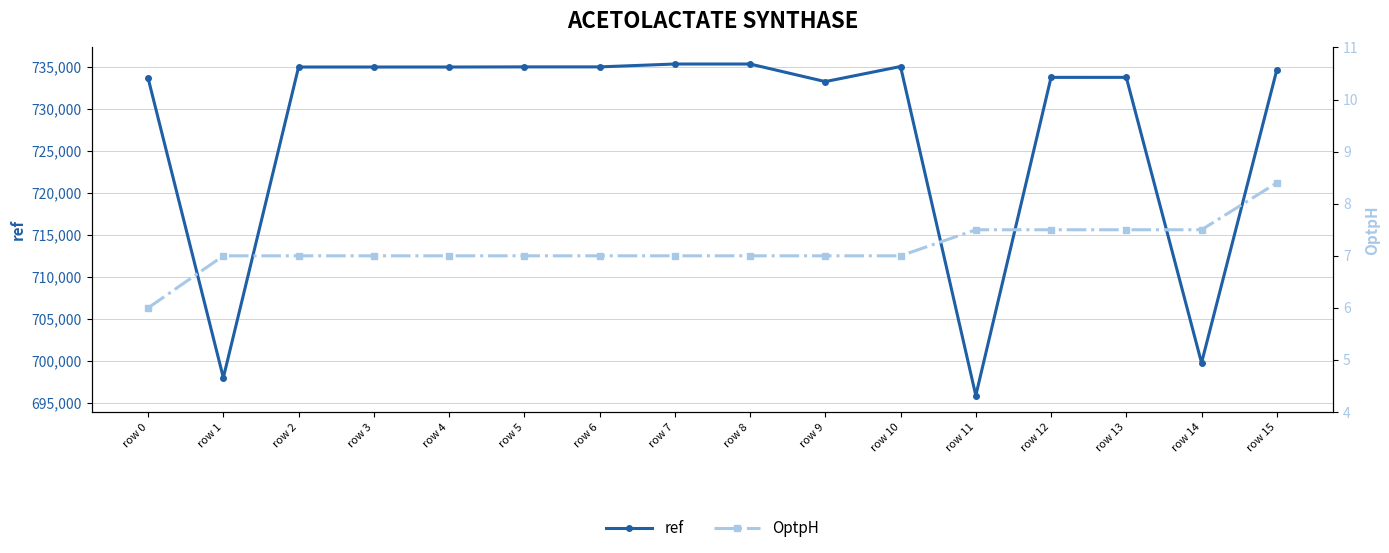

In ref, how many points are lower than both neighbors (excluding endpoints)?

4